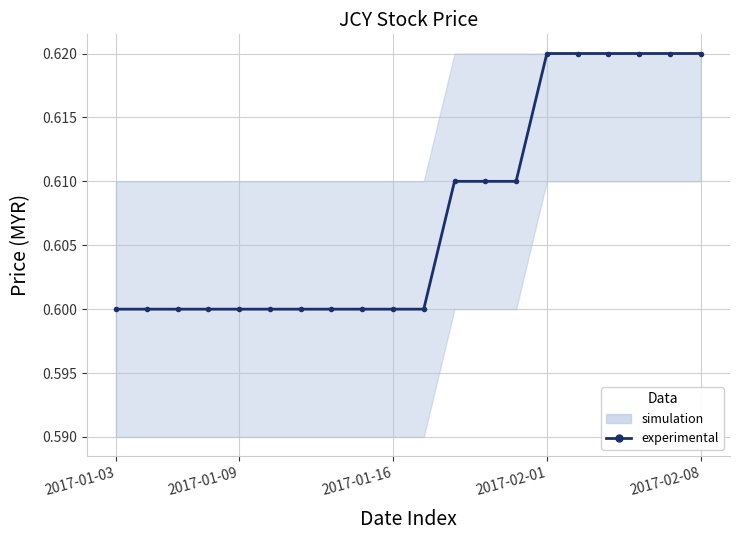

Read the value at 17.

0.6